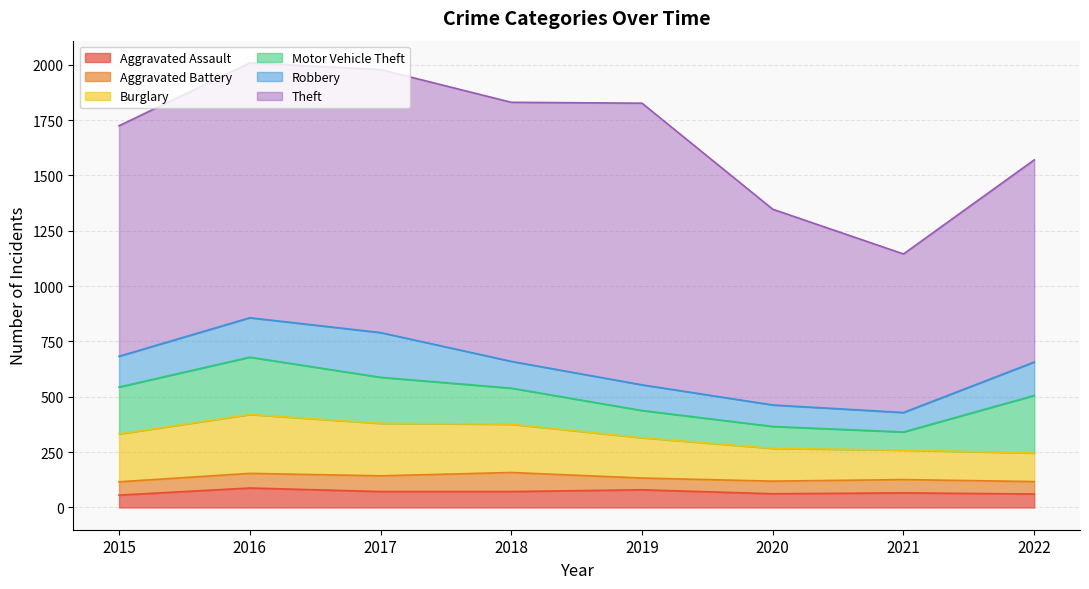

What value does the Burglary series have at 2020, to the nearest 50?

150